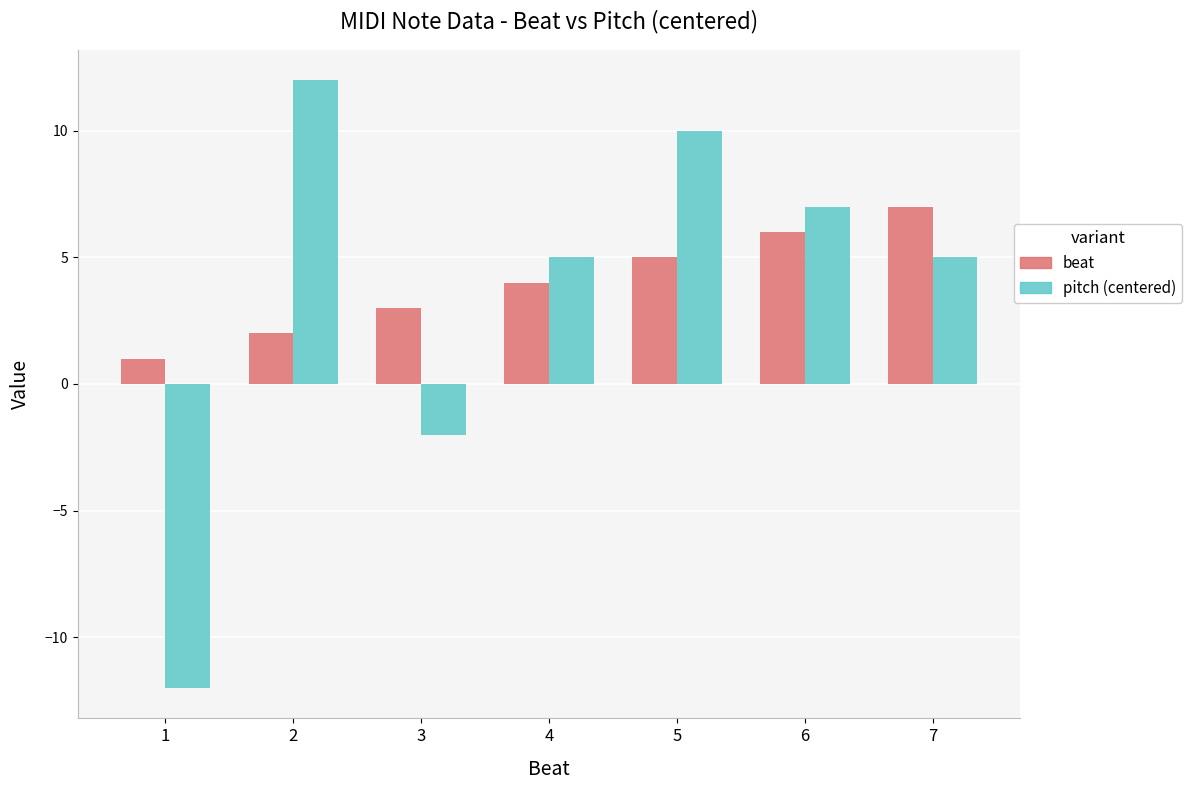

Which category has the highest value in the beat series?

7